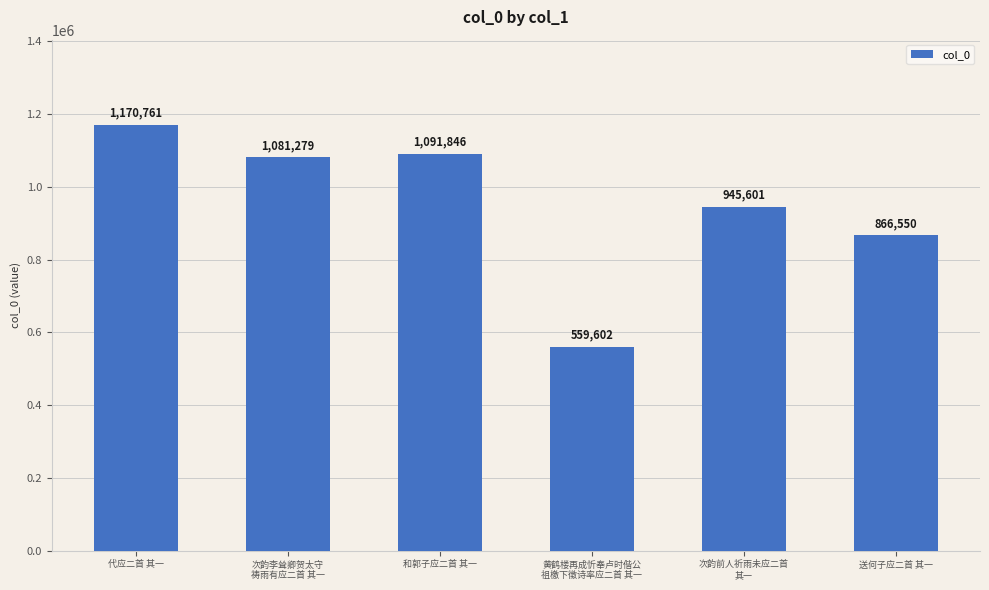

At which category does the chart reach its peak across all series?

代应二首 其一